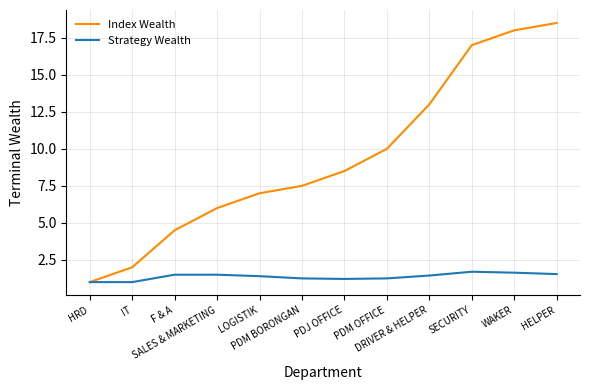

What is the smallest value displayed?

1.0